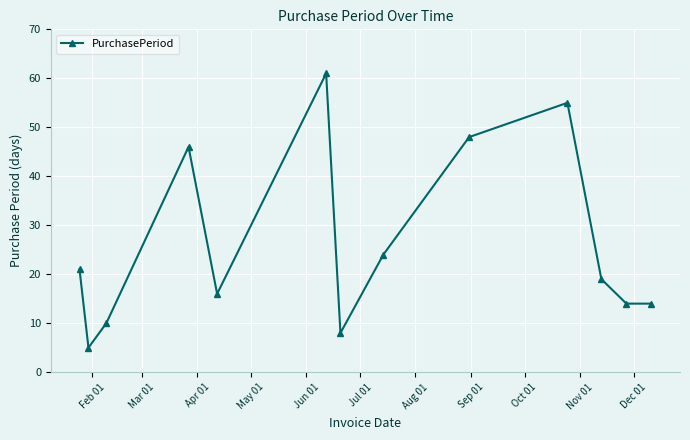

What is the difference between the second highest and minimum values?

50